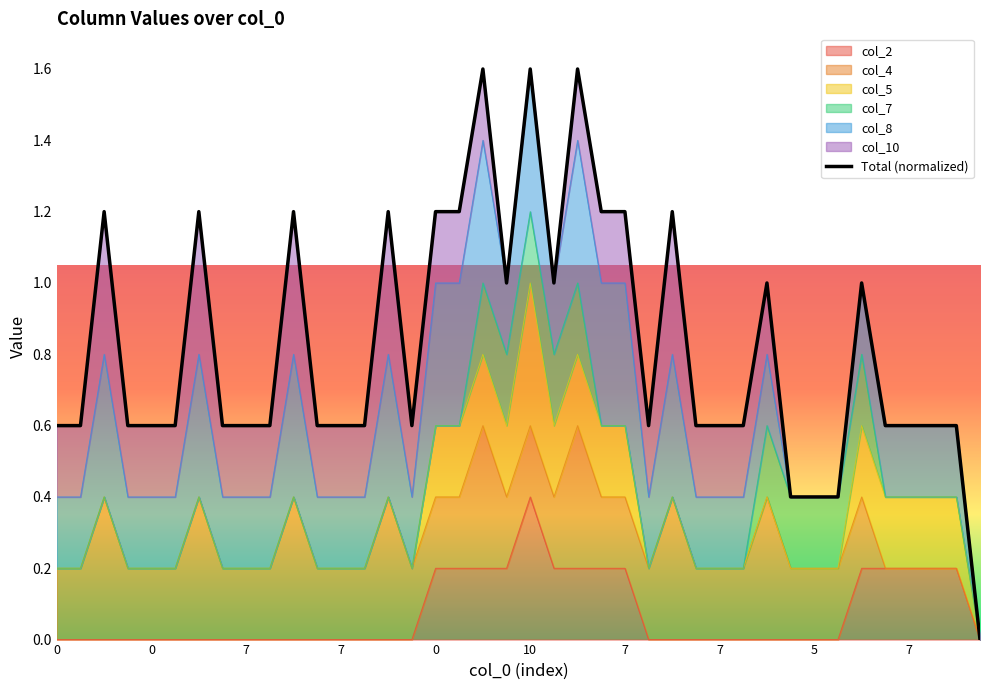

What is the greatest value displayed?

1.6